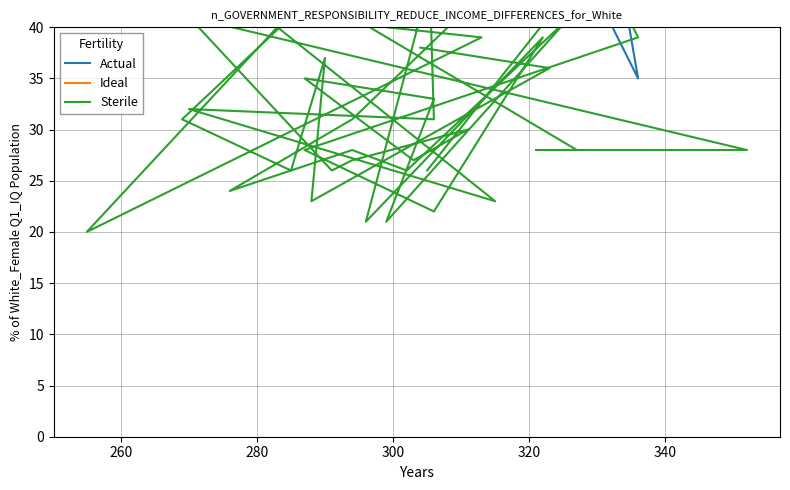

What is the average value of the Ideal series?

84